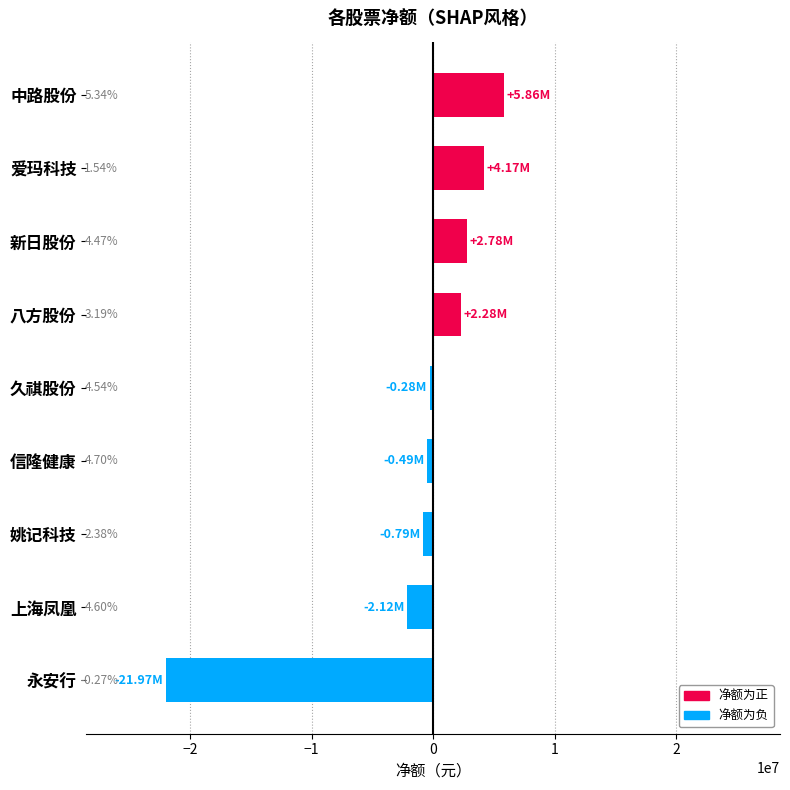

How many bars are there in total?

9